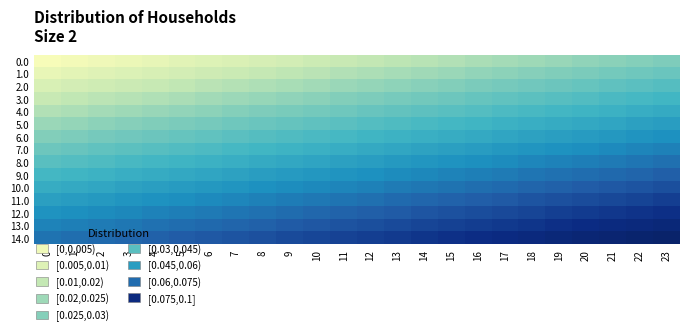

Which category has the highest value across all series?

23